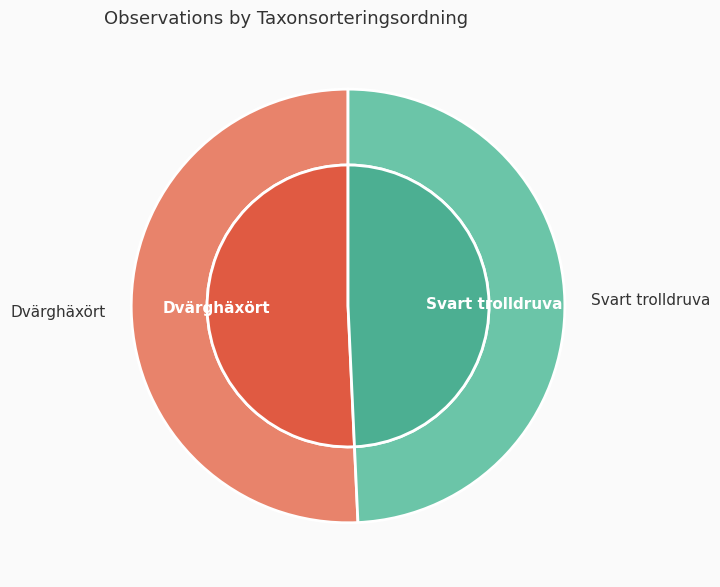

To the nearest percent, what is the average slice percentage?

50%